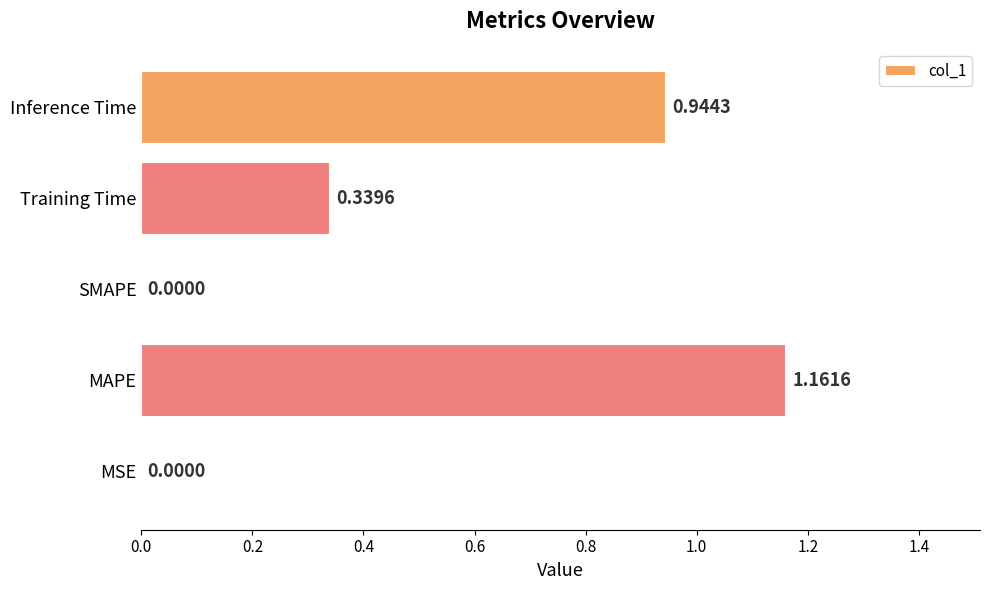

At which category does the chart reach its peak across all series?

MAPE